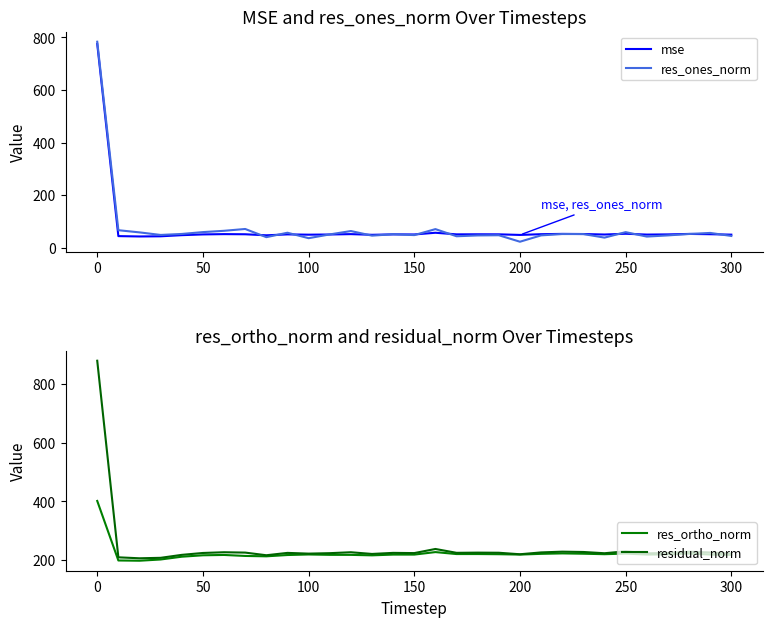

The res_ones_norm series shows 44.4 at 300. True or false?

True